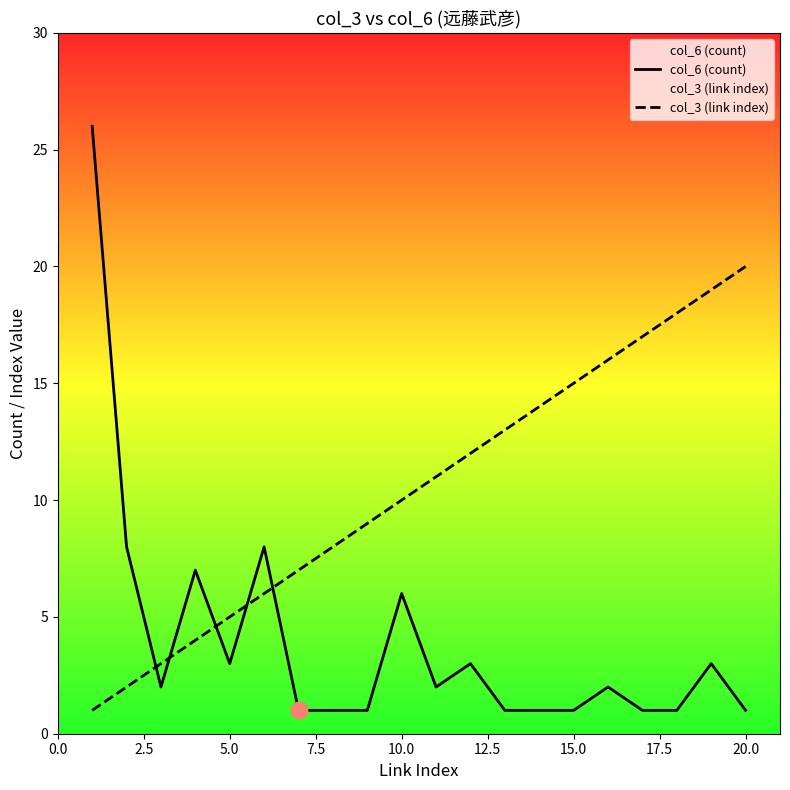

Which series has the largest range (max minus min)?

col_6 (count)